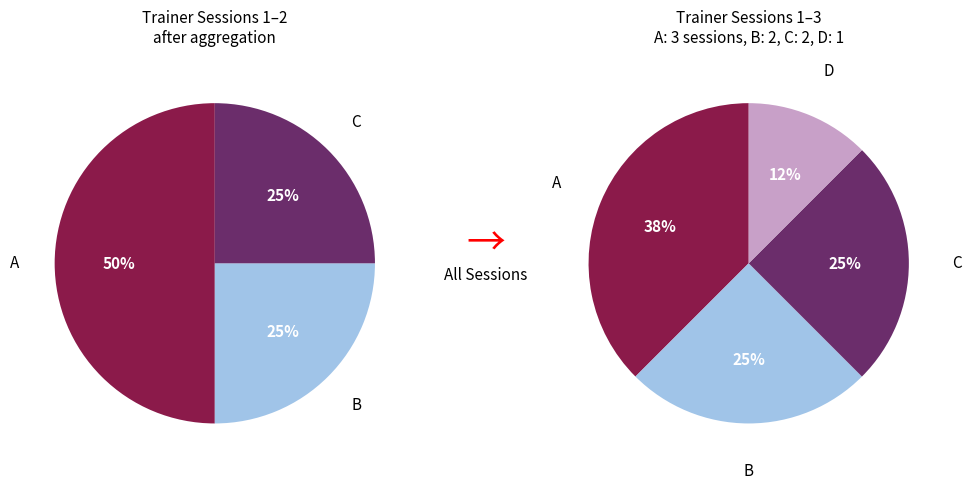

To the nearest percent, what portion does A represent?

38%